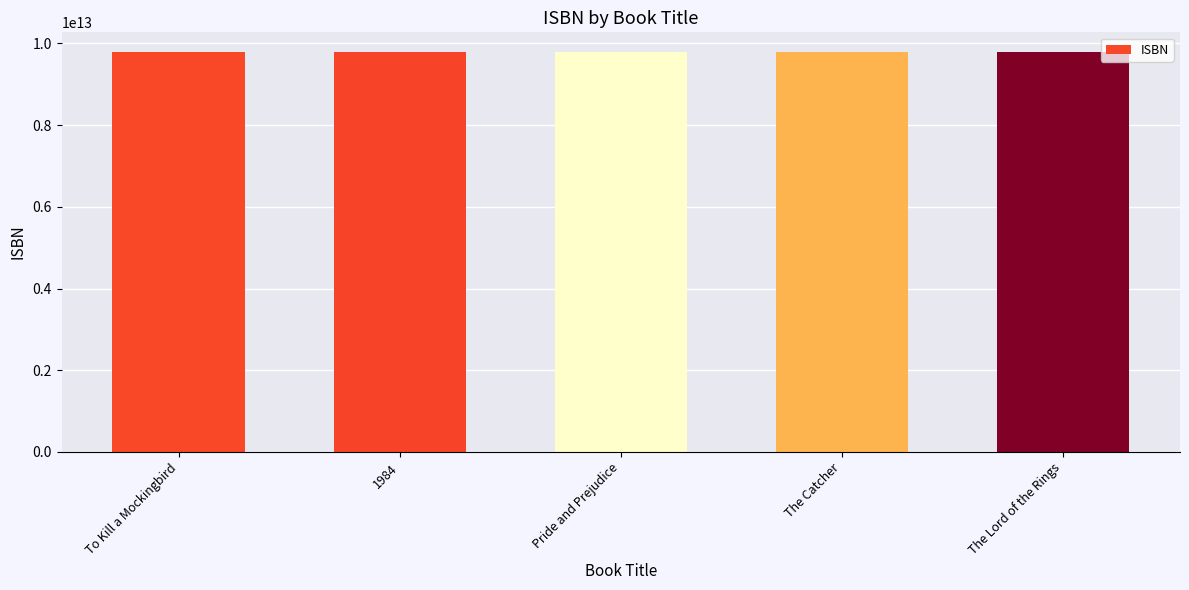

What is the average value?

9780394936915